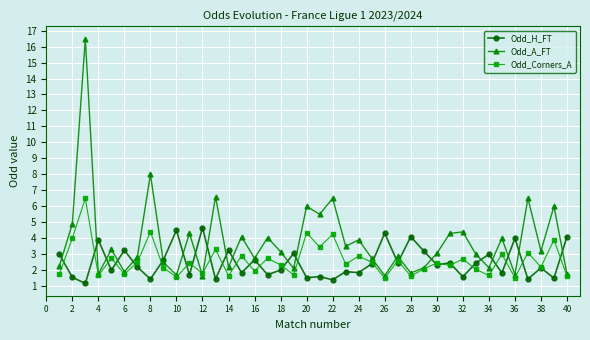

In Odd_A_FT, how many points are lower than both neighbors (excluding endpoints)?

14